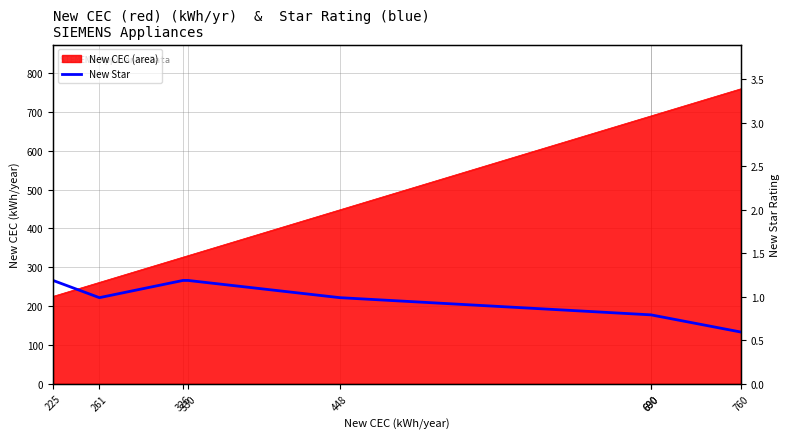

True or false: there are more than 2 points higher than both neighbors.

False